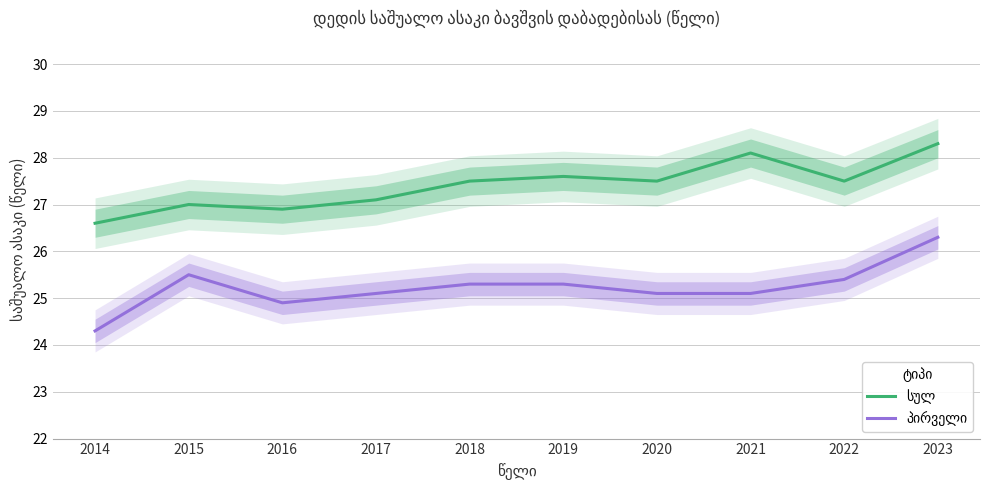

Rank the series by their maximum value, from lowest to highest.

პირველი, სულ